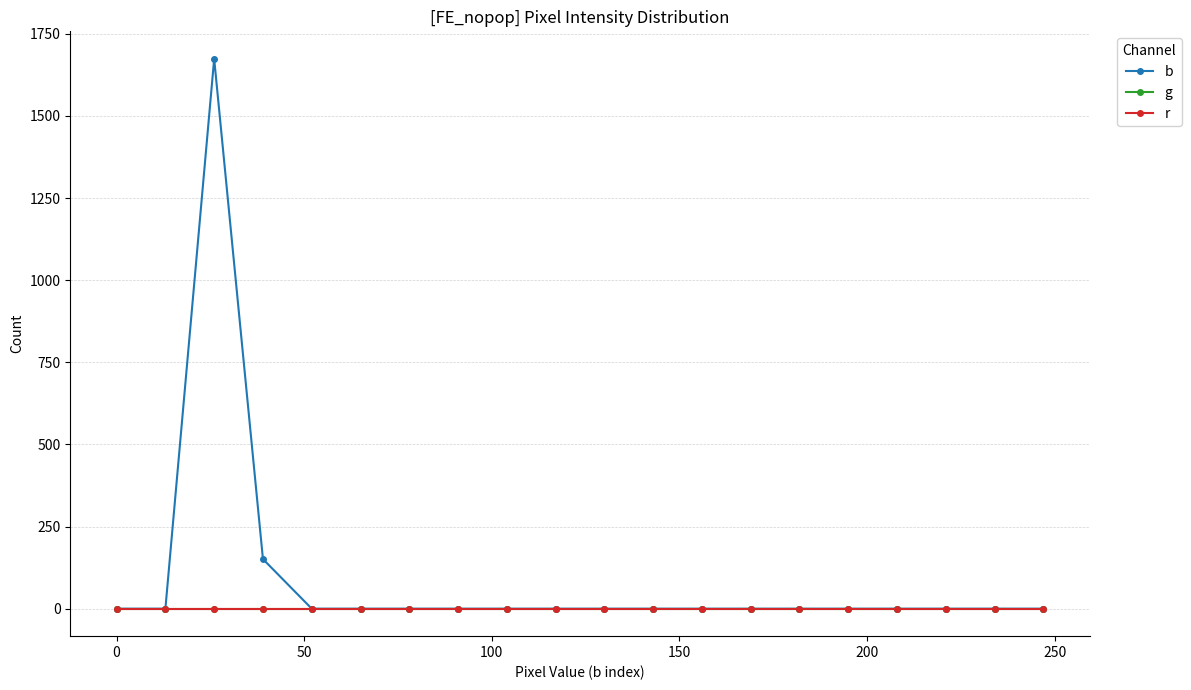

True or false: g and b cross at least once.

False